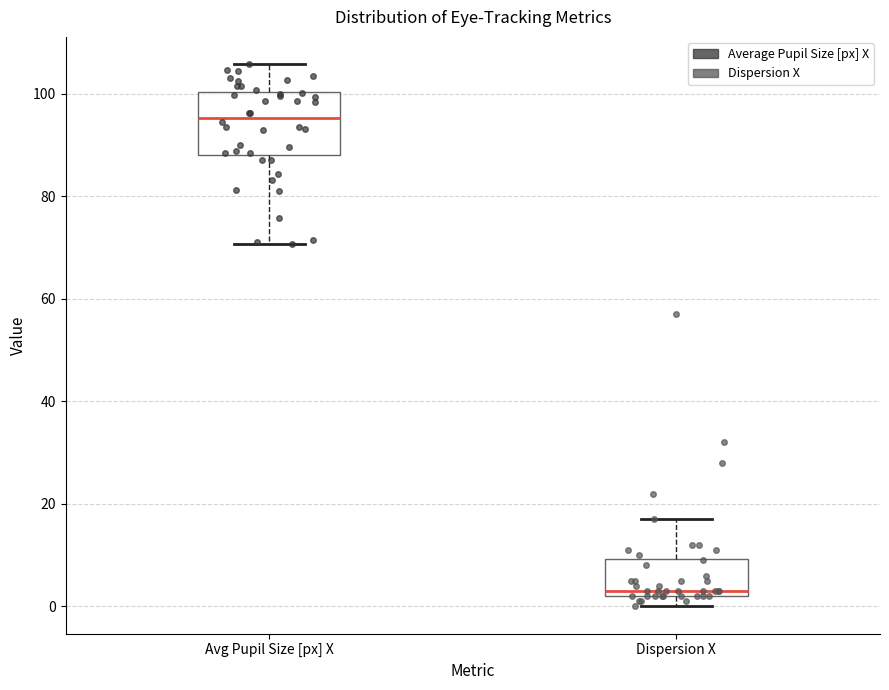

Where is the lower edge of the box for Avg Pupil Size [px] X on the y-axis? The values are not printed on the chart, so give them approximately, as read against the axis.

88